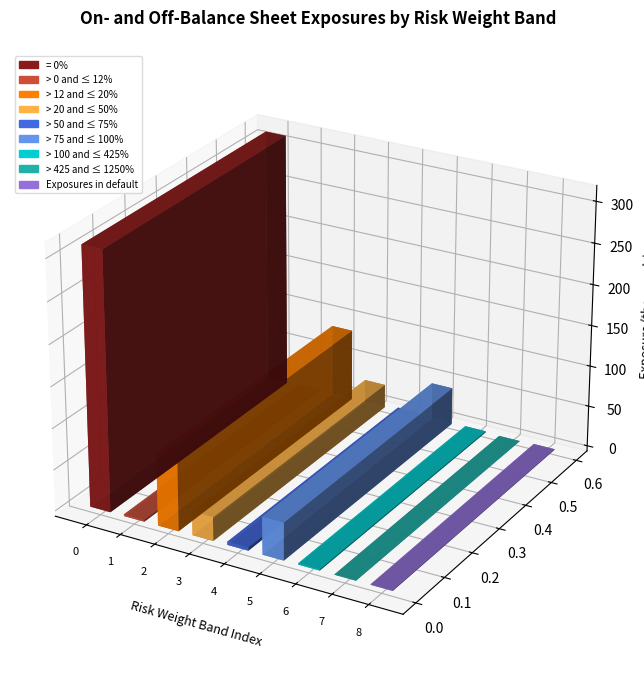

What is the label of the 9th bar from the right?

= 0%